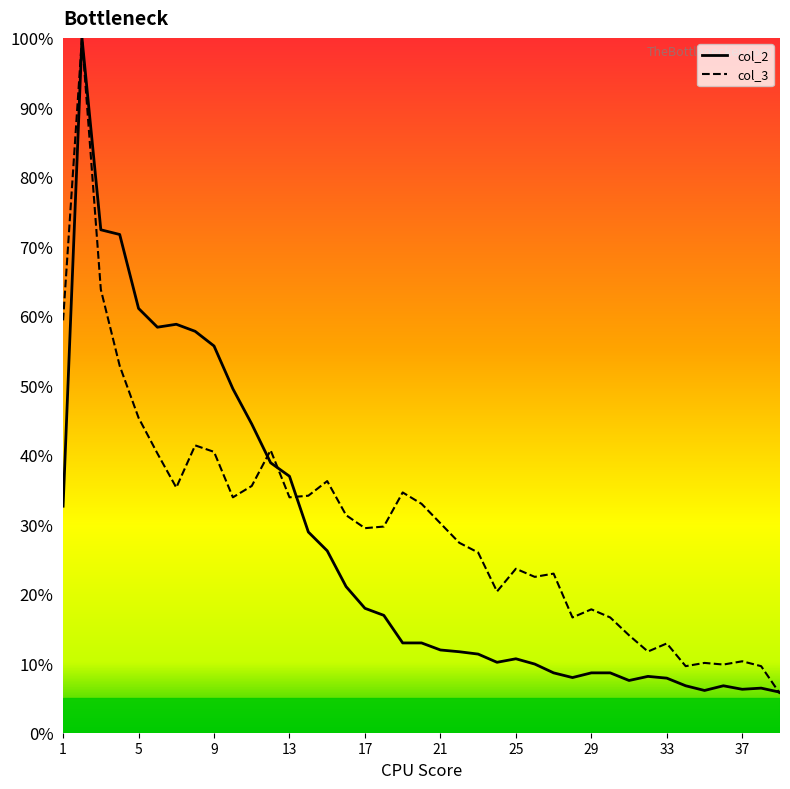

What is the greatest value displayed?

100.0